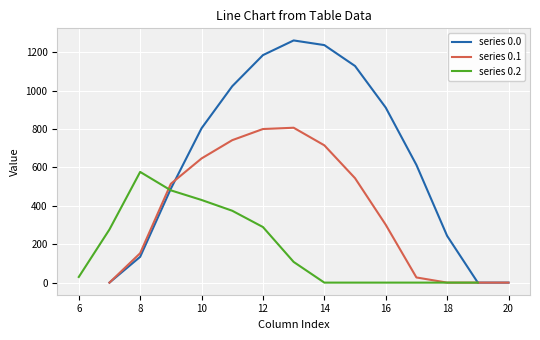

Is the value of series 0.0 at 20 greater than the value of series 0.1 at 14?

No